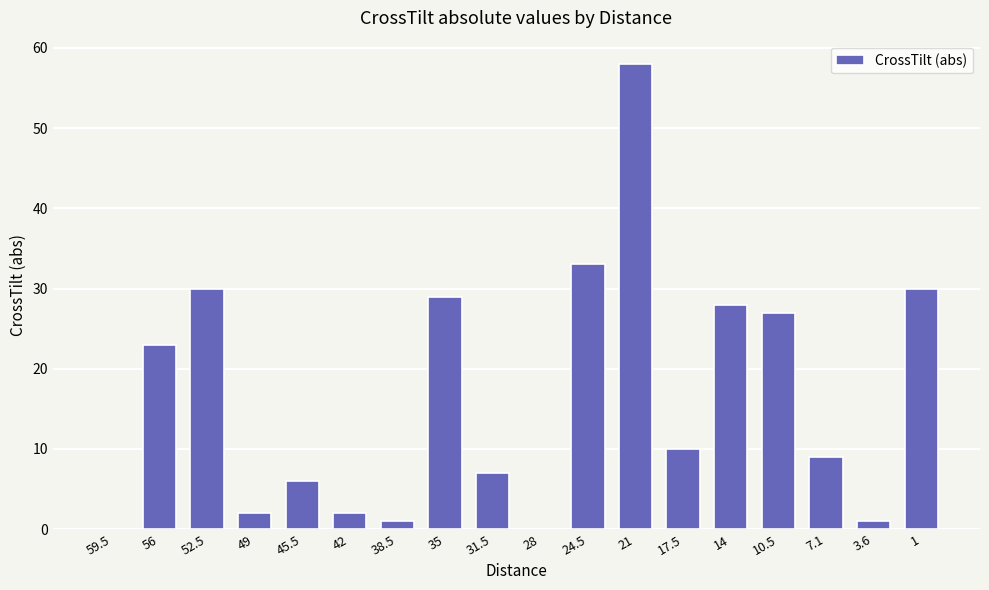

What is the sum of all values?

296